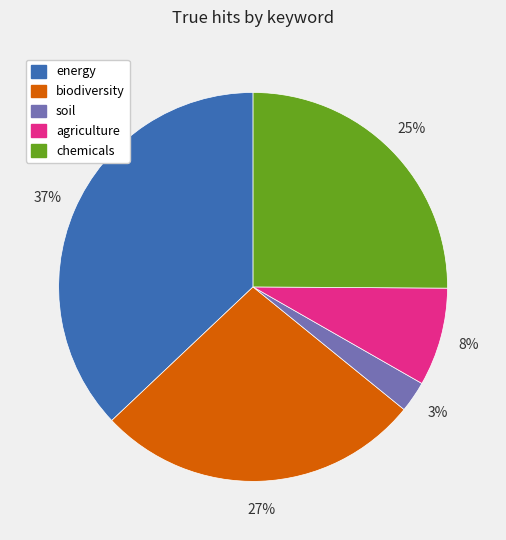

What is the largest slice in the pie chart?

energy